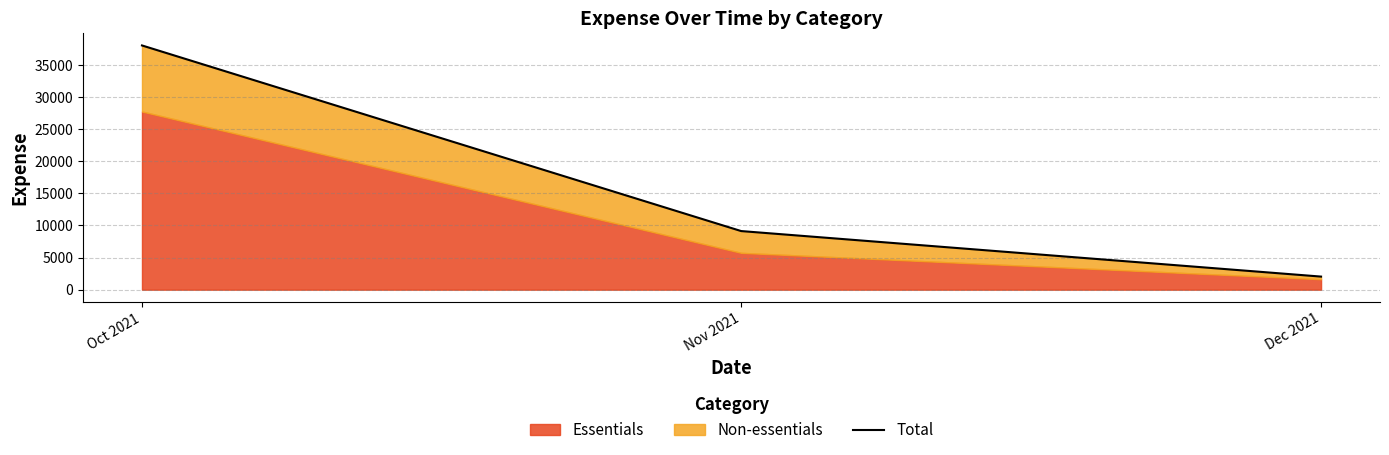

Reading right to left, transcribe all the data shown in this chart.

Dec 2021=2038.9	Nov 2021=9127.3	Oct 2021=38030.0